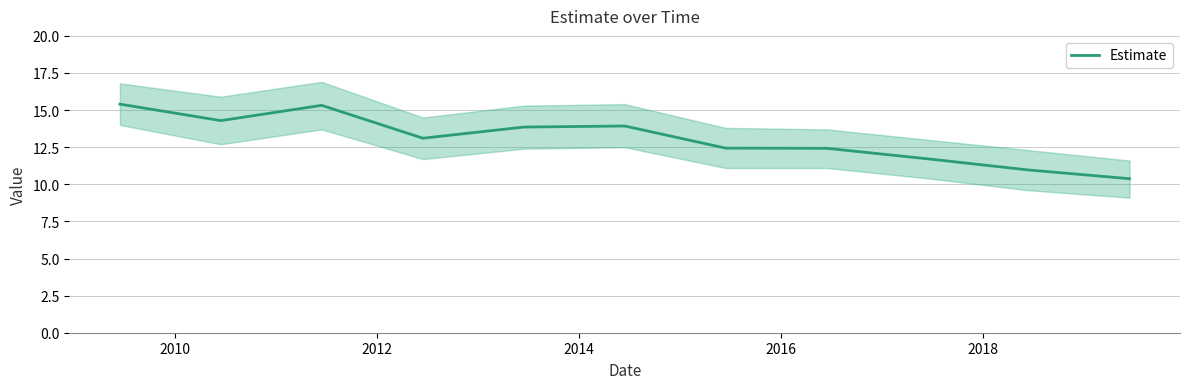

What is the smallest value displayed?

10.4